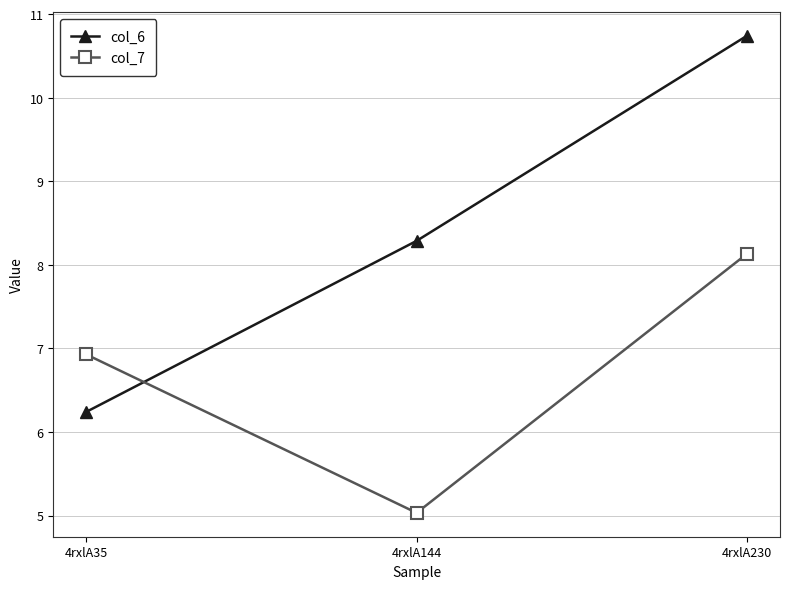

Which category has the lowest value across all series?

4rxlA144